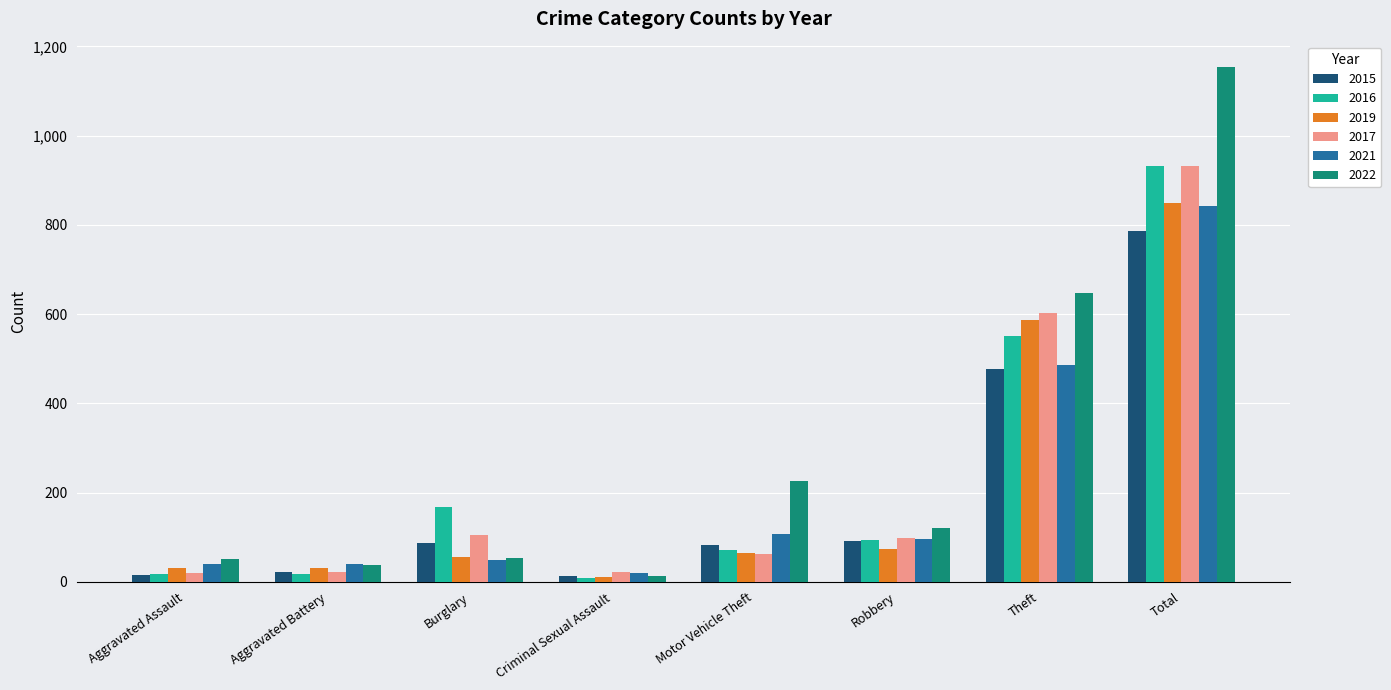

What is the difference between the highest and lowest values at Total?

366